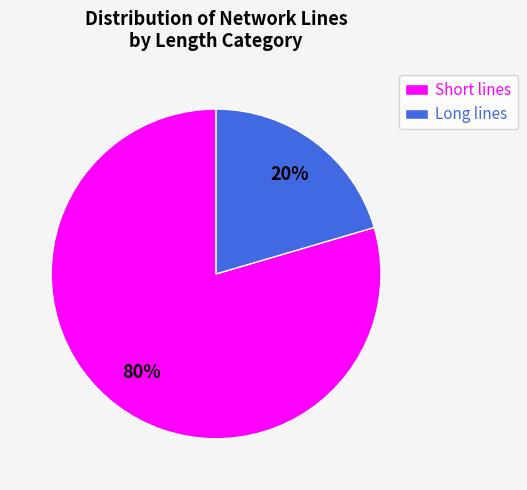

True or false: Long lines accounts for 20% of the total.

True